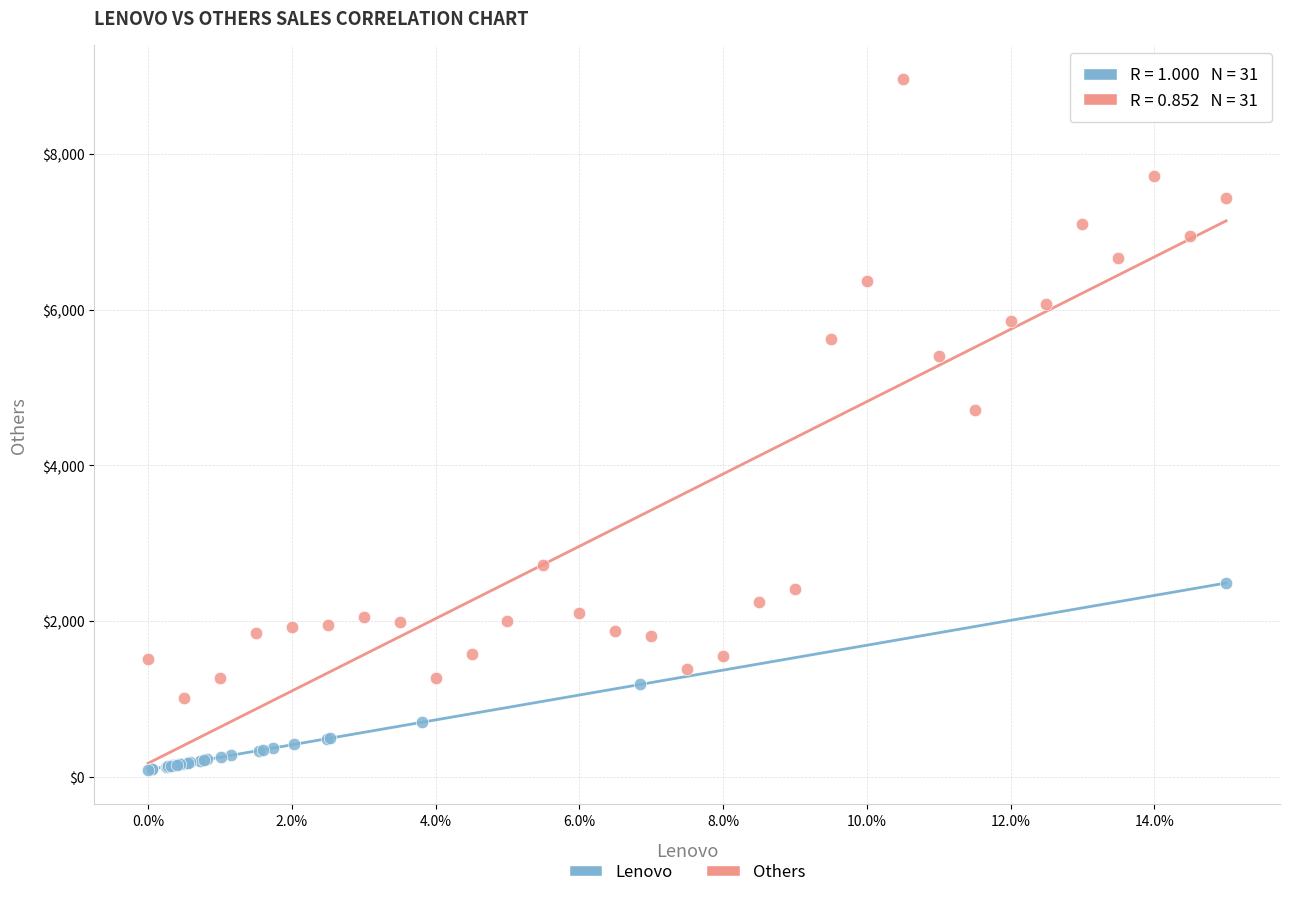

Which series reaches the minimum Y coordinate?

Lenovo